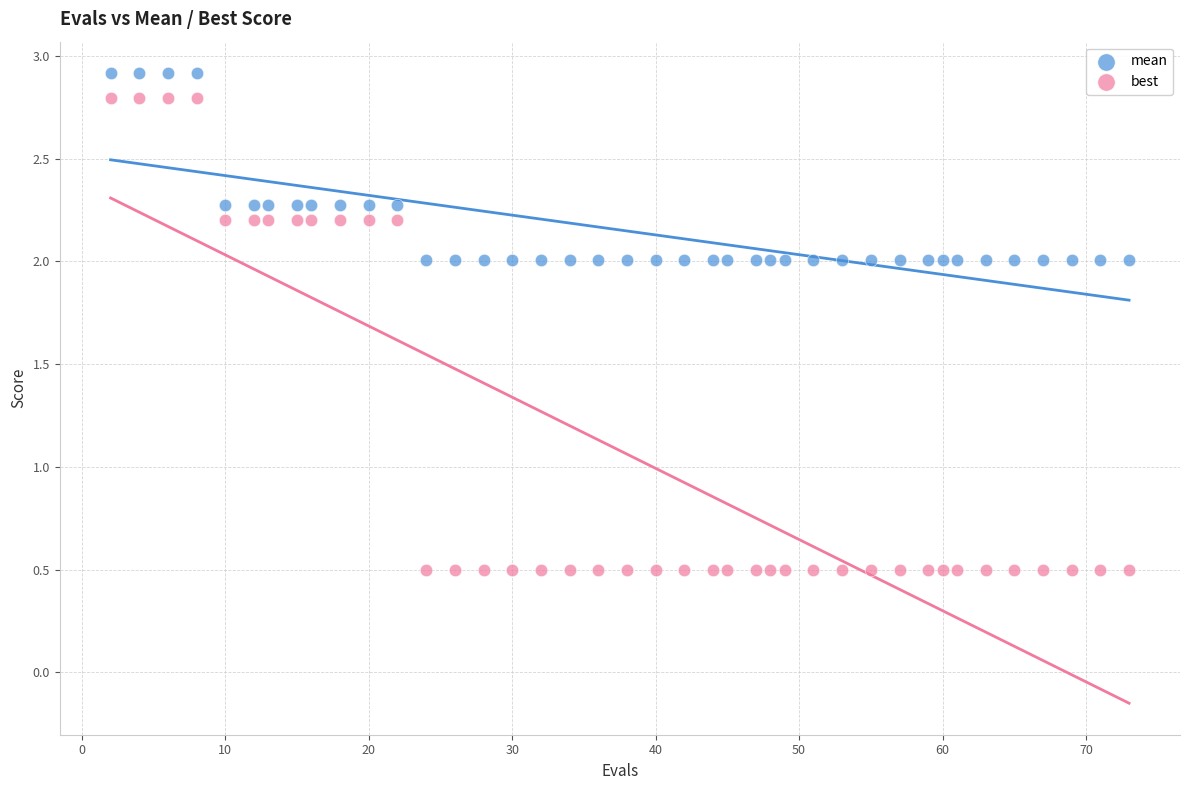

Which series reaches the minimum Y coordinate?

best